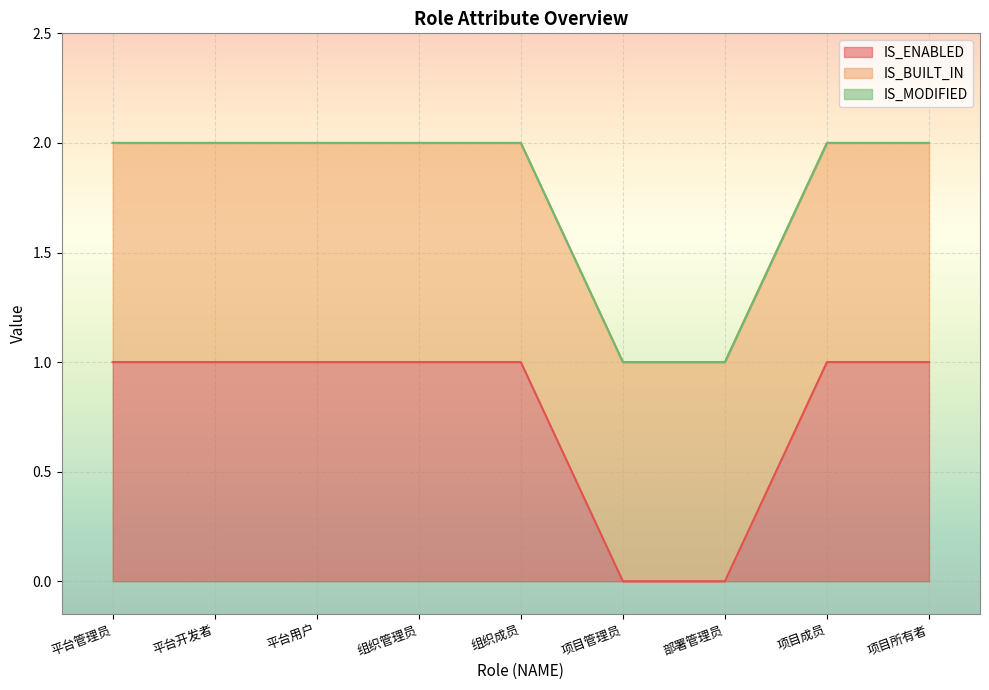

What are all the series names shown in the legend?

IS_ENABLED, IS_BUILT_IN, IS_MODIFIED